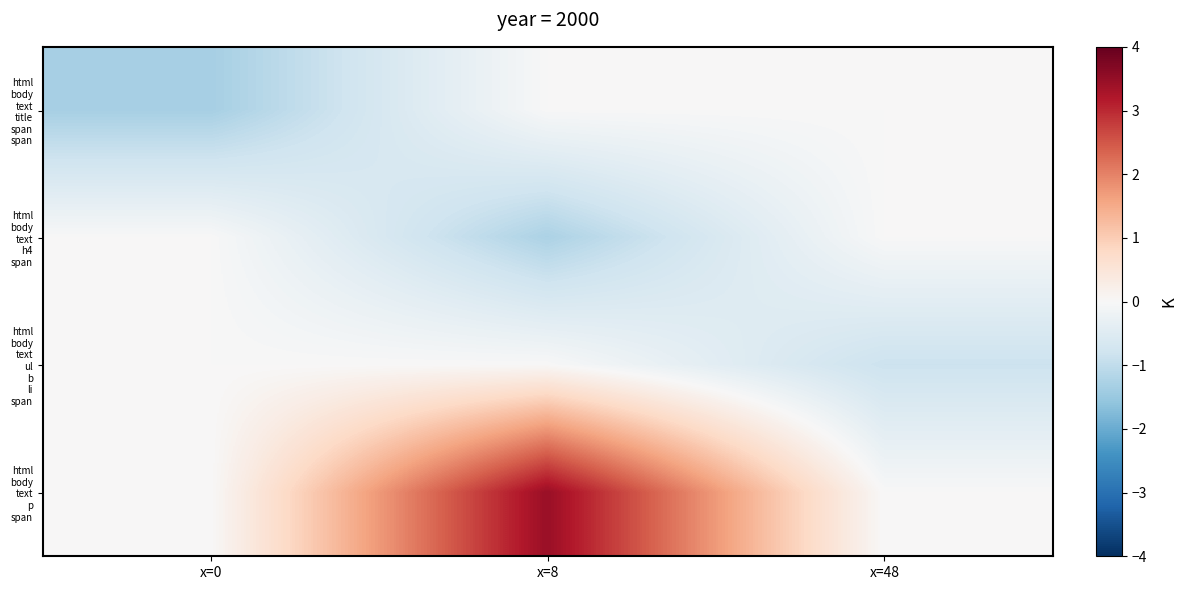

Which series has the largest total across all categories?

html body text p span